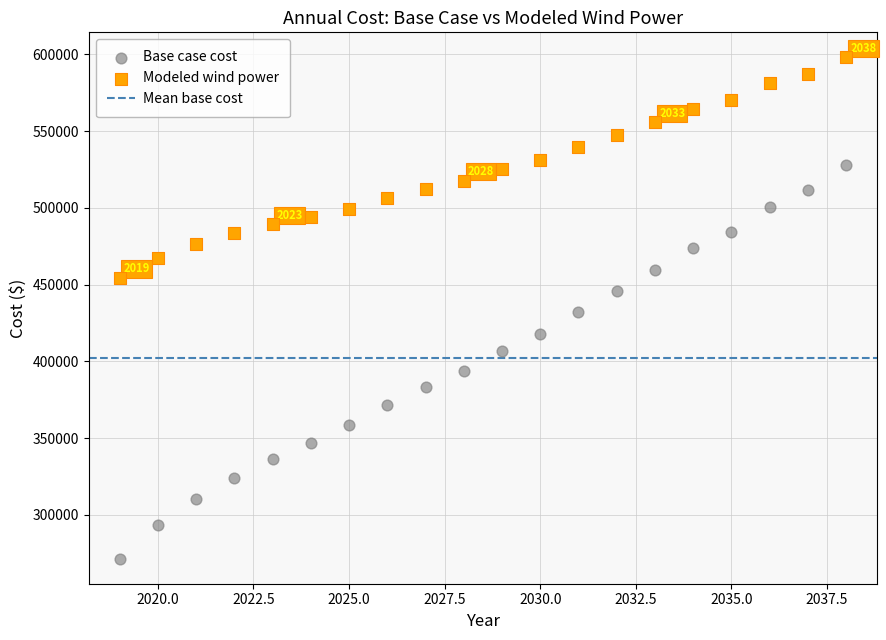

Which series has the largest Y range (max minus min)?

Base case cost